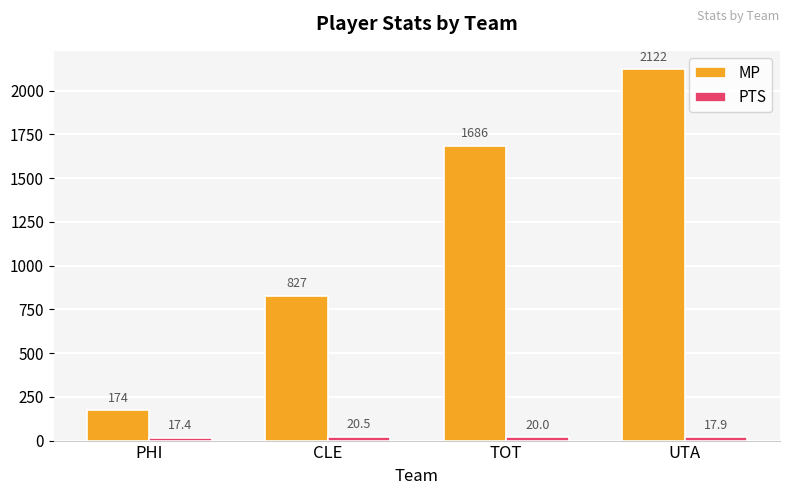

What is the difference between the maximum and minimum values in the MP series?

1948.0